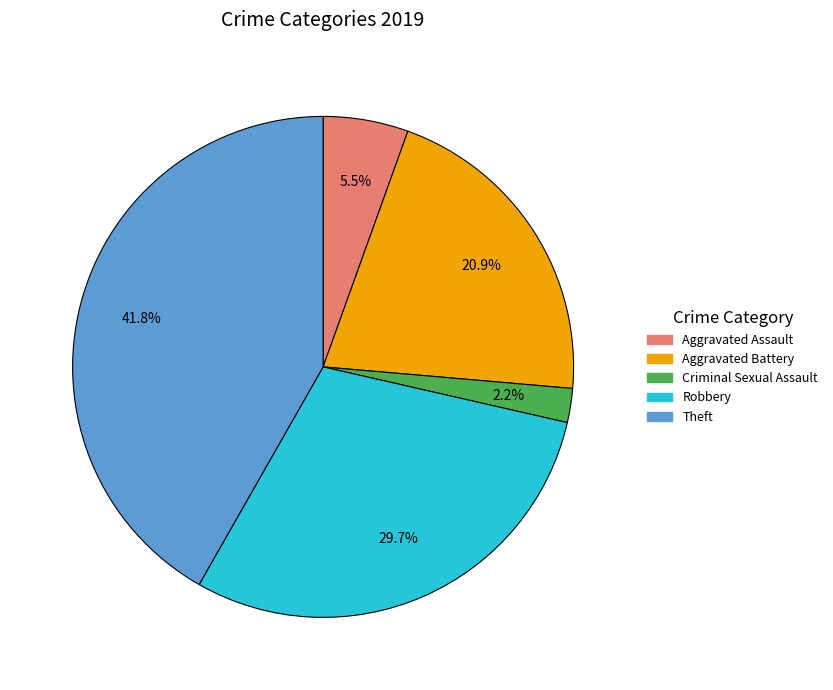

To the nearest percent, what is the average slice percentage?

20%